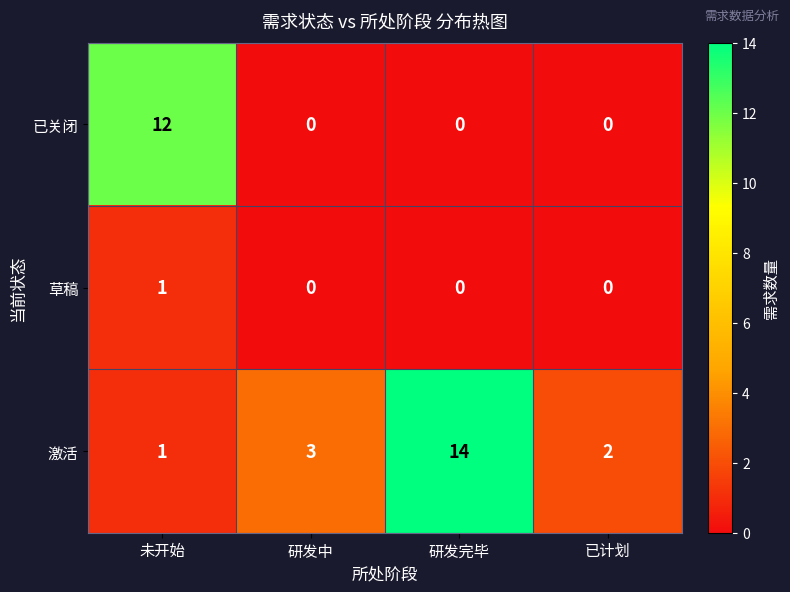

Reading left to right, extract all data points from this chart.

已关闭: 12	0	0	0
草稿: 1	0	0	0
激活: 1	3	14	2